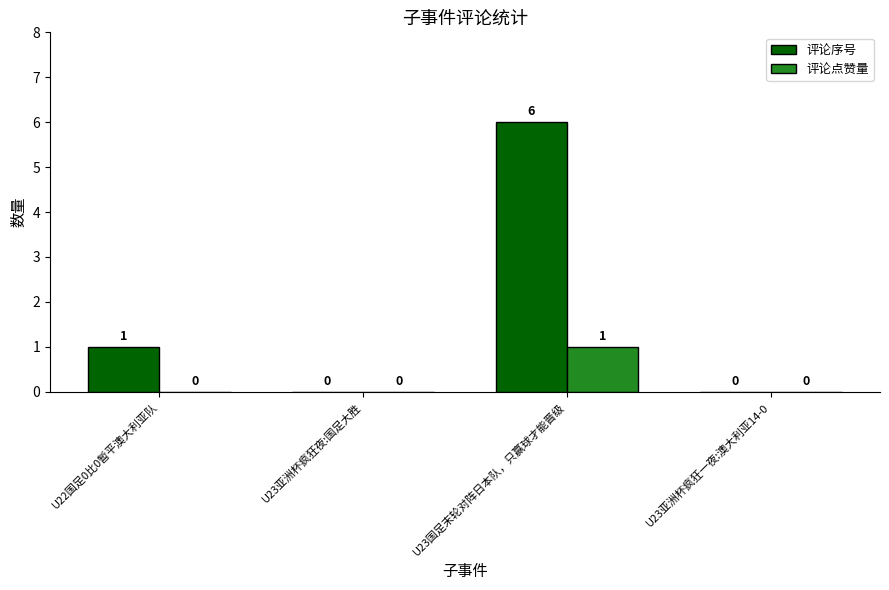

How many groups of bars are there?

4